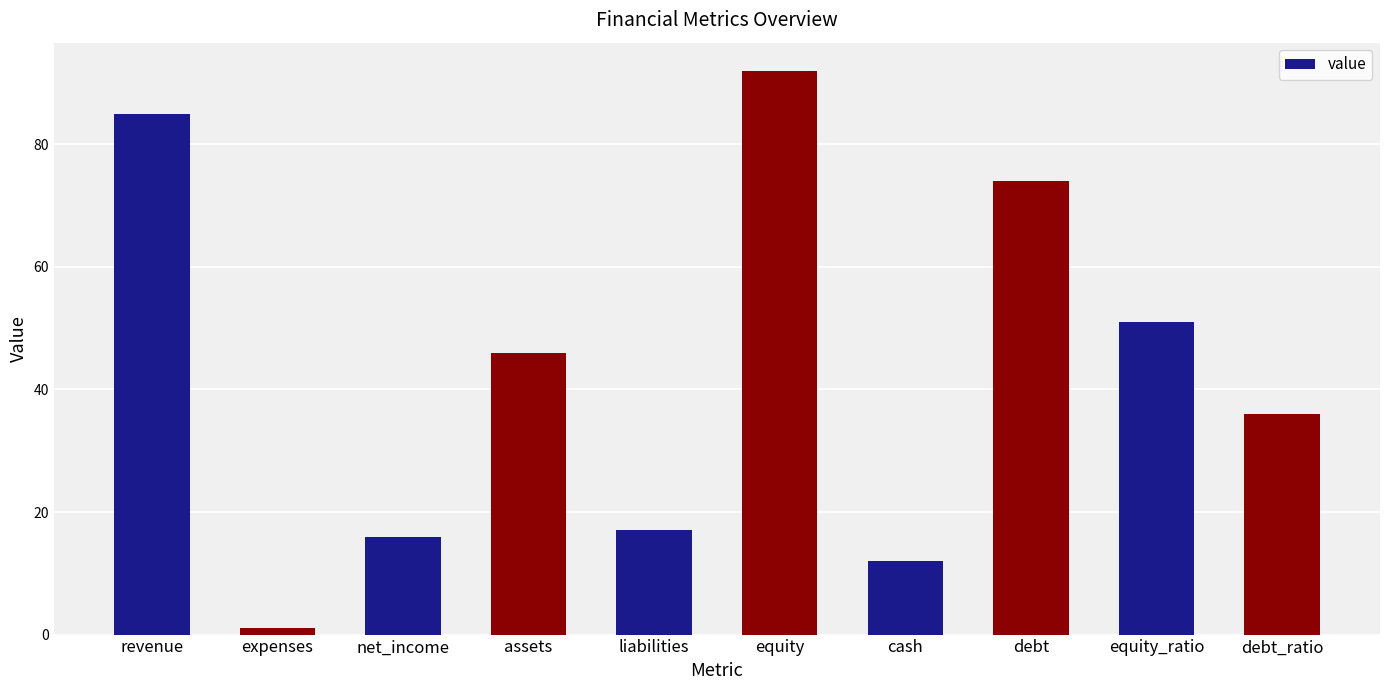

What is the value of the 4th bar from the left?

46